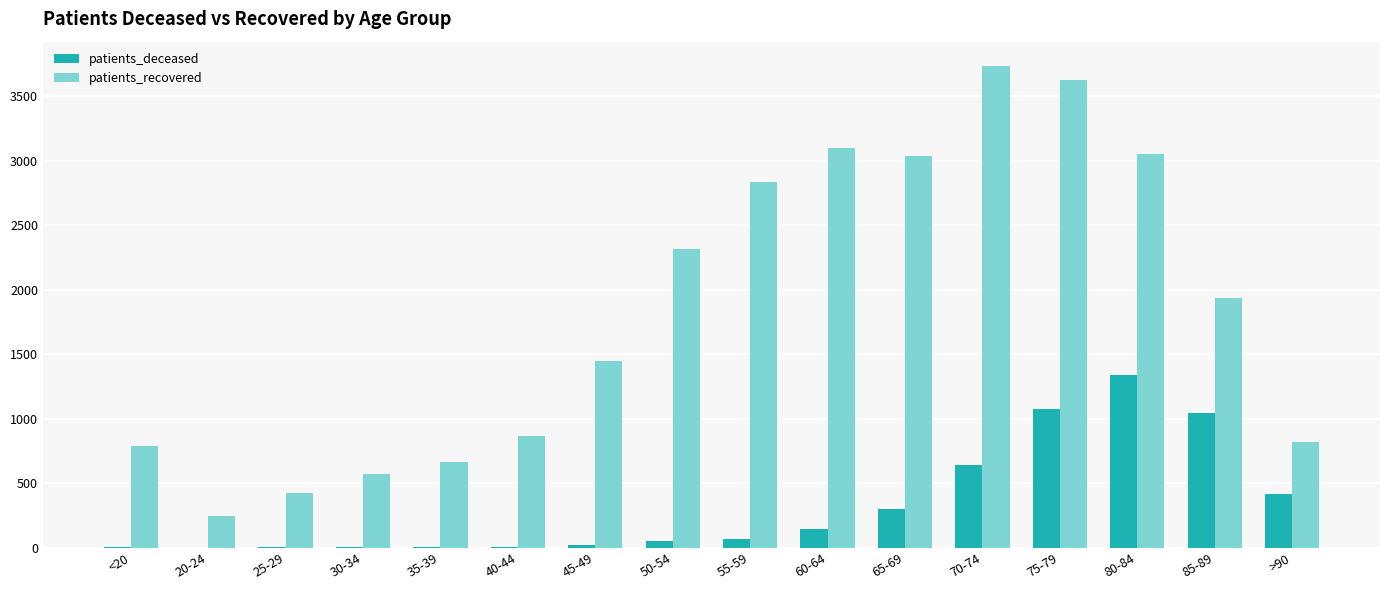

How many data points does each series have?

16